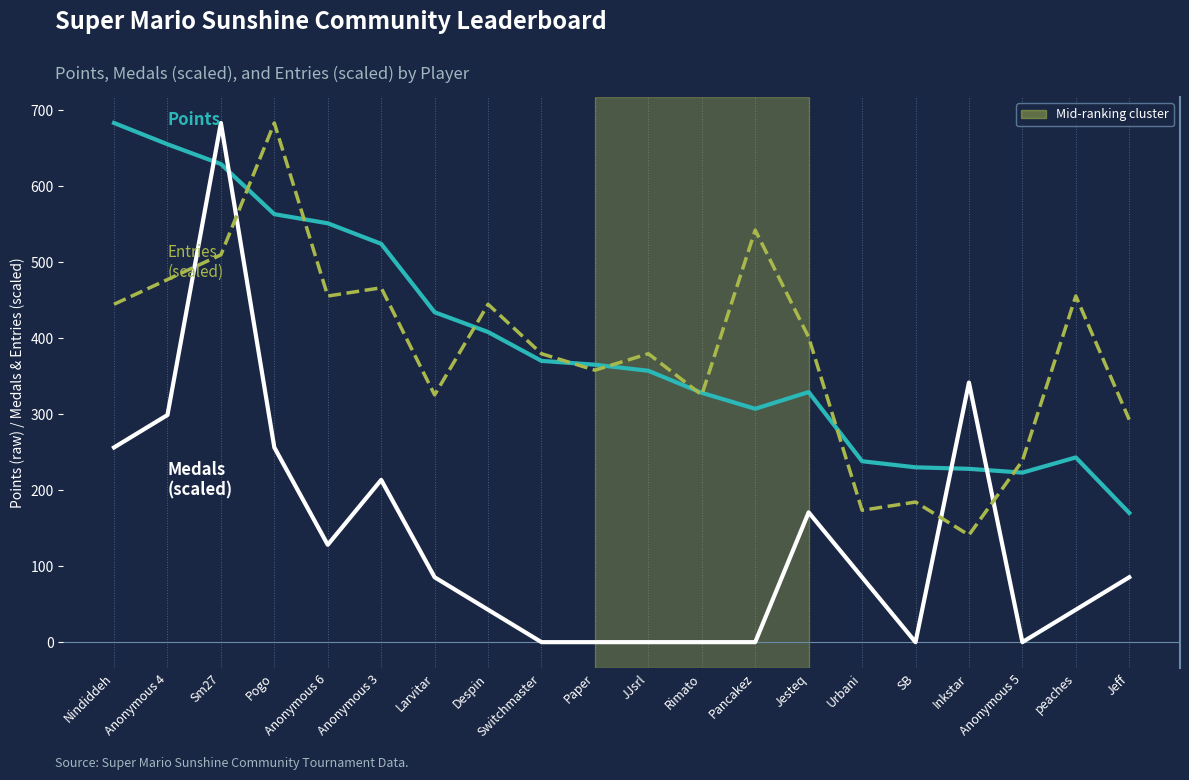

What is the difference between the highest and lowest values at Anonymous 5?

238.5